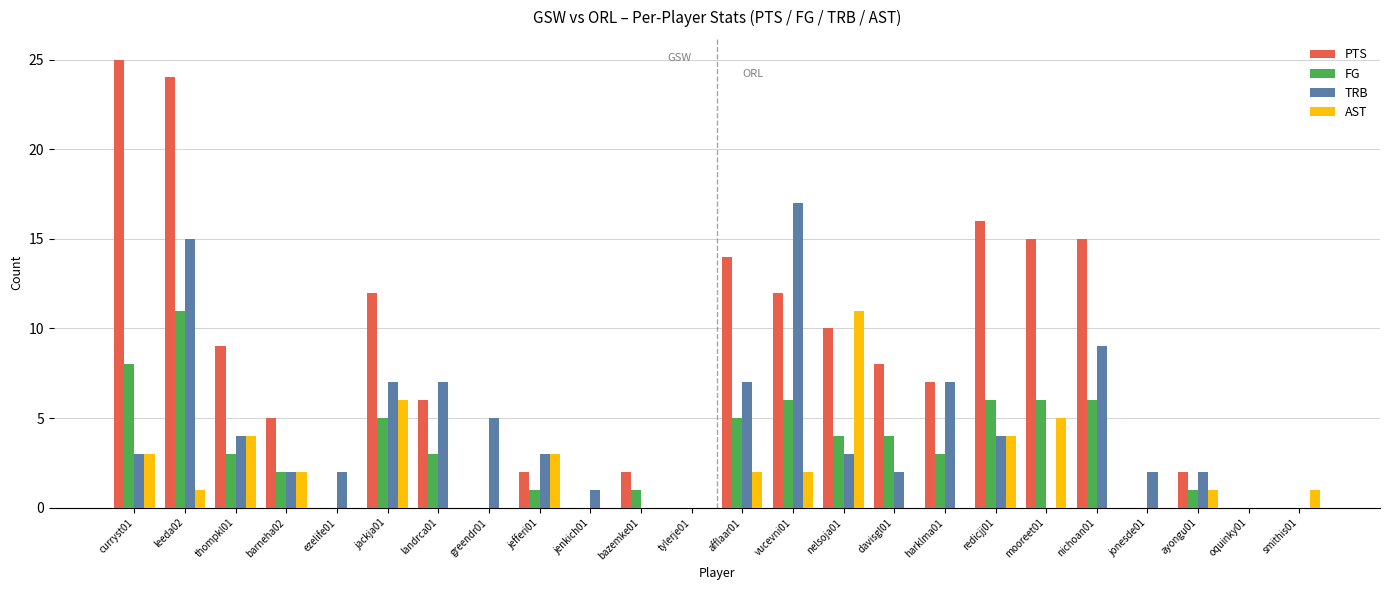

At which category is the sum across all series the highest?

leeda02